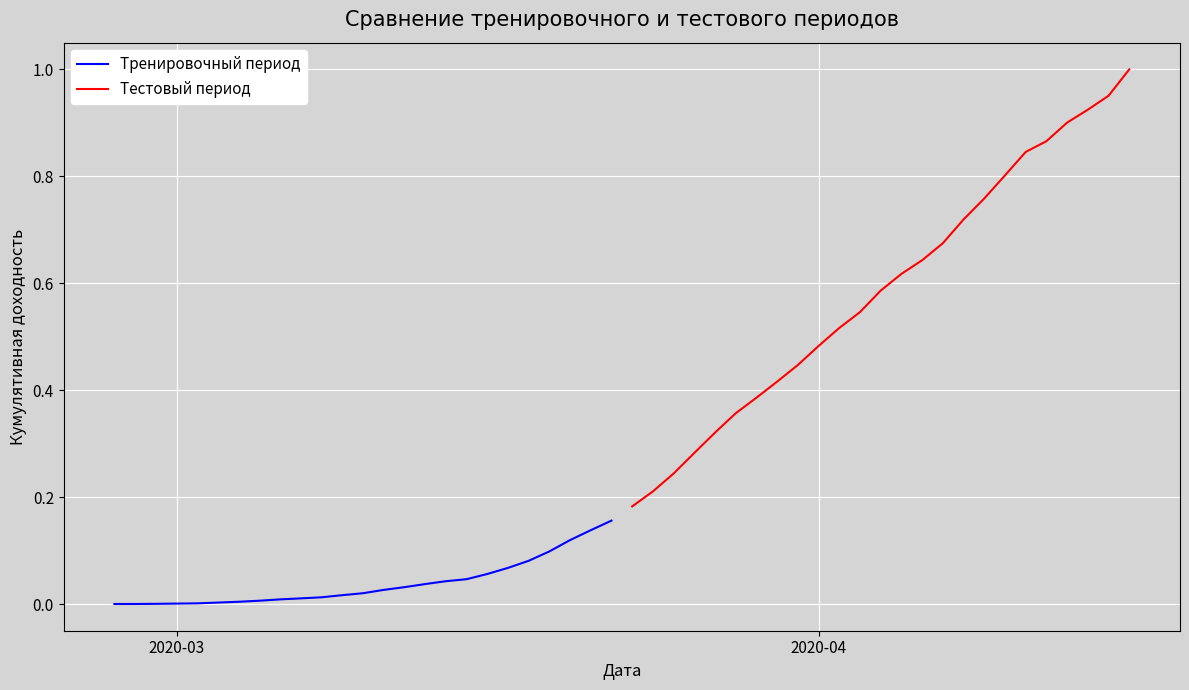

How many lines are shown in the chart?

2